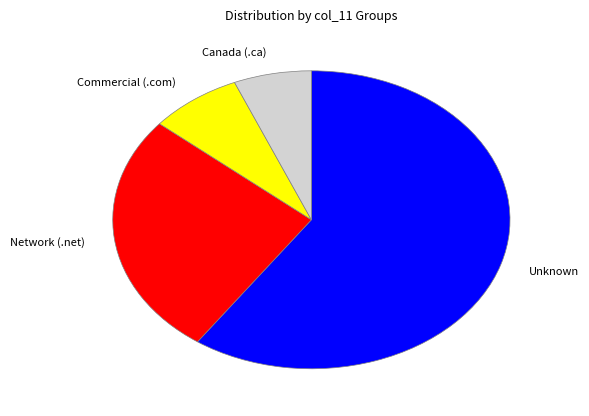

Is there a majority slice in this chart?

Yes